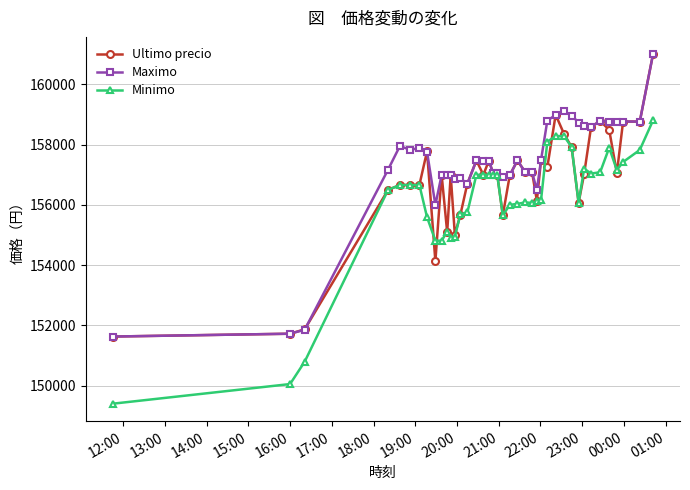

At how many categories does at least one series exceed 153226?

37